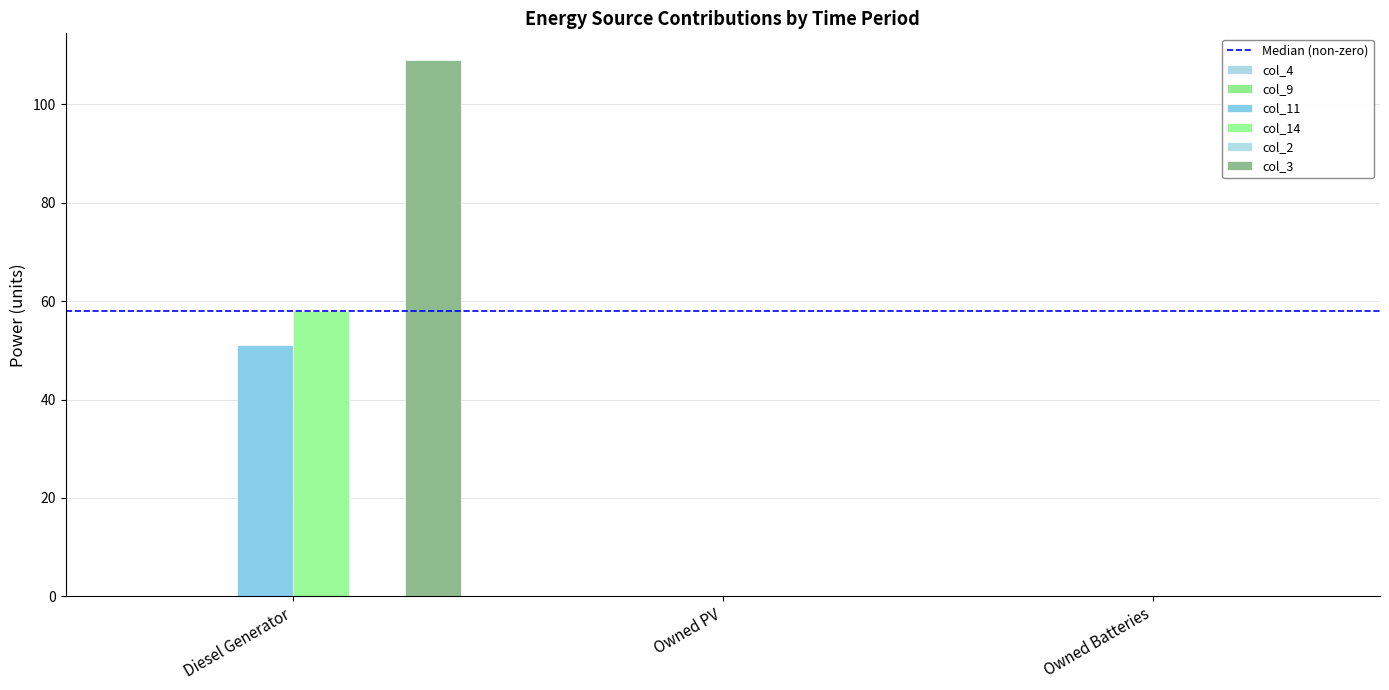

The value of col_11 at Owned Batteries is 0.0. True or false?

True